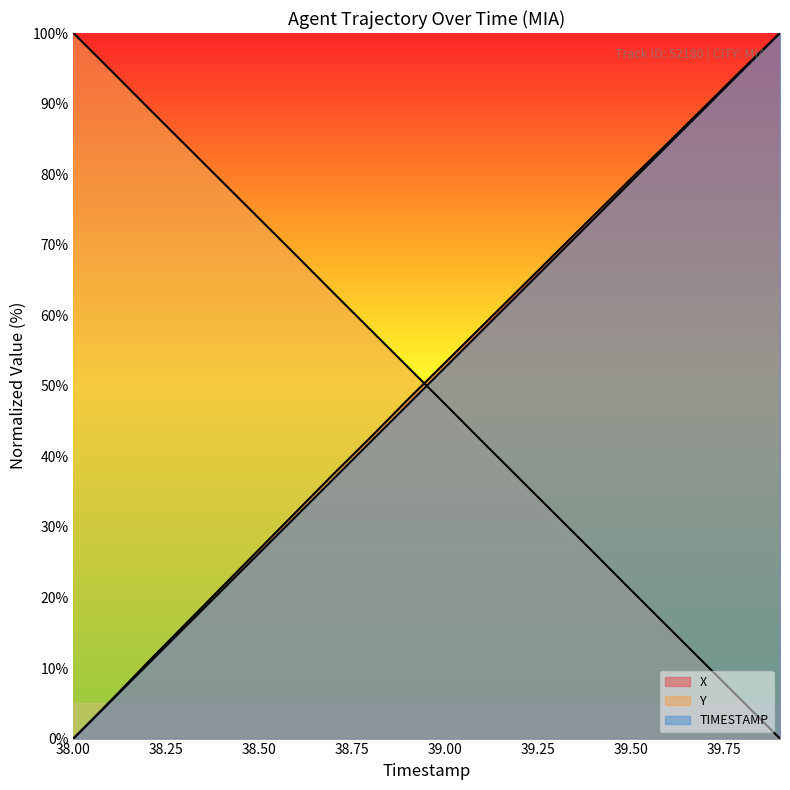

Read the X value at 38.2.

10.8